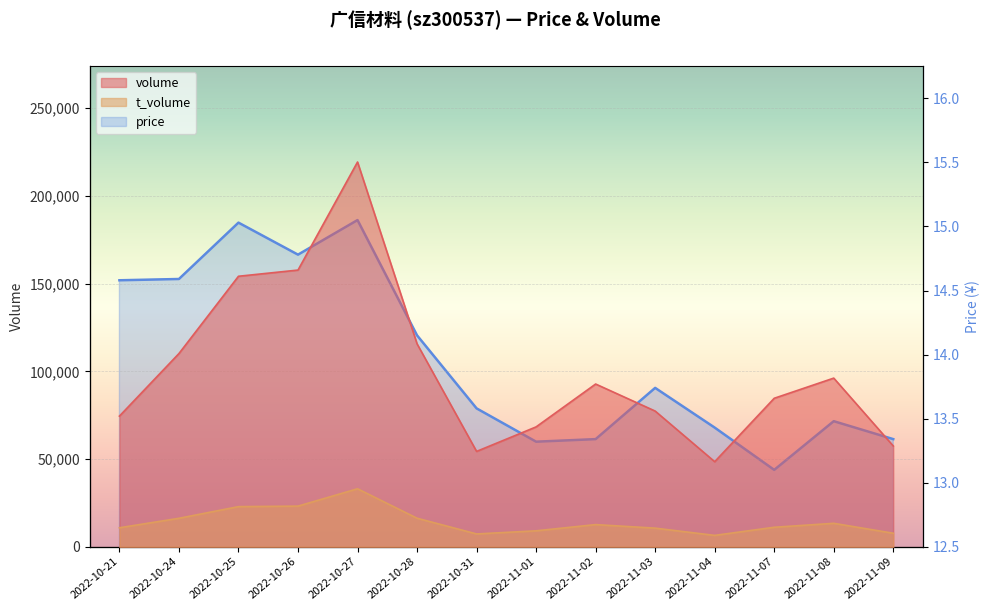

What is the minimum value for t_volume?

6476.0